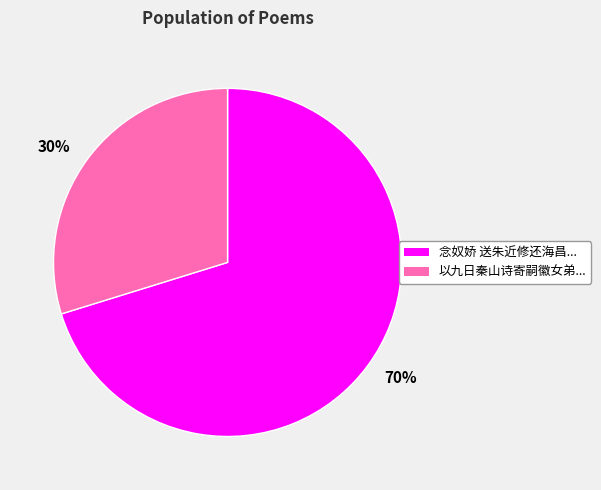

To the nearest percent, what is the average slice percentage?

50%